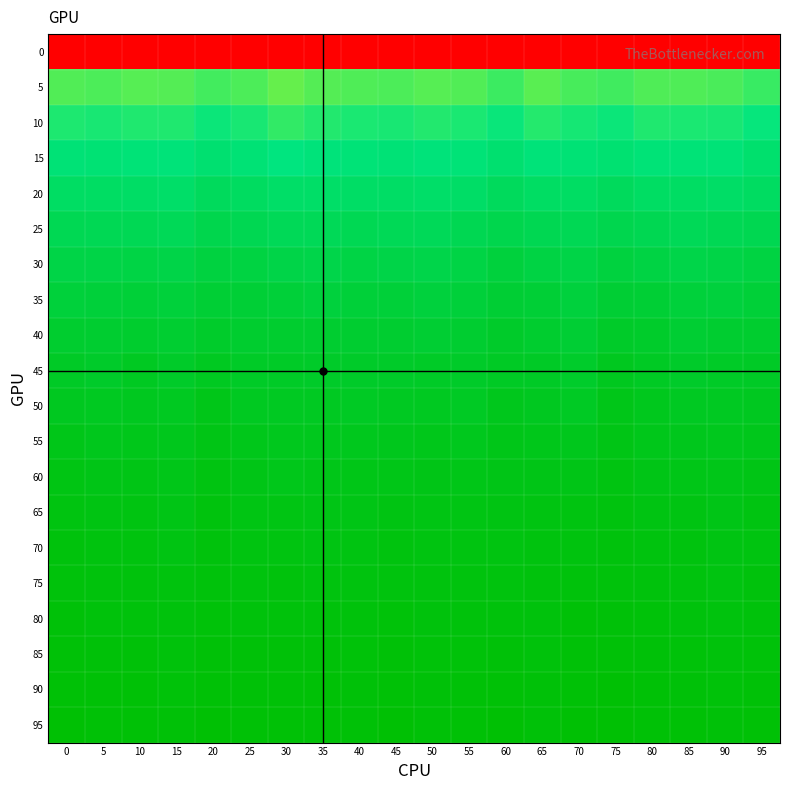

What is the greatest value displayed?

1.0